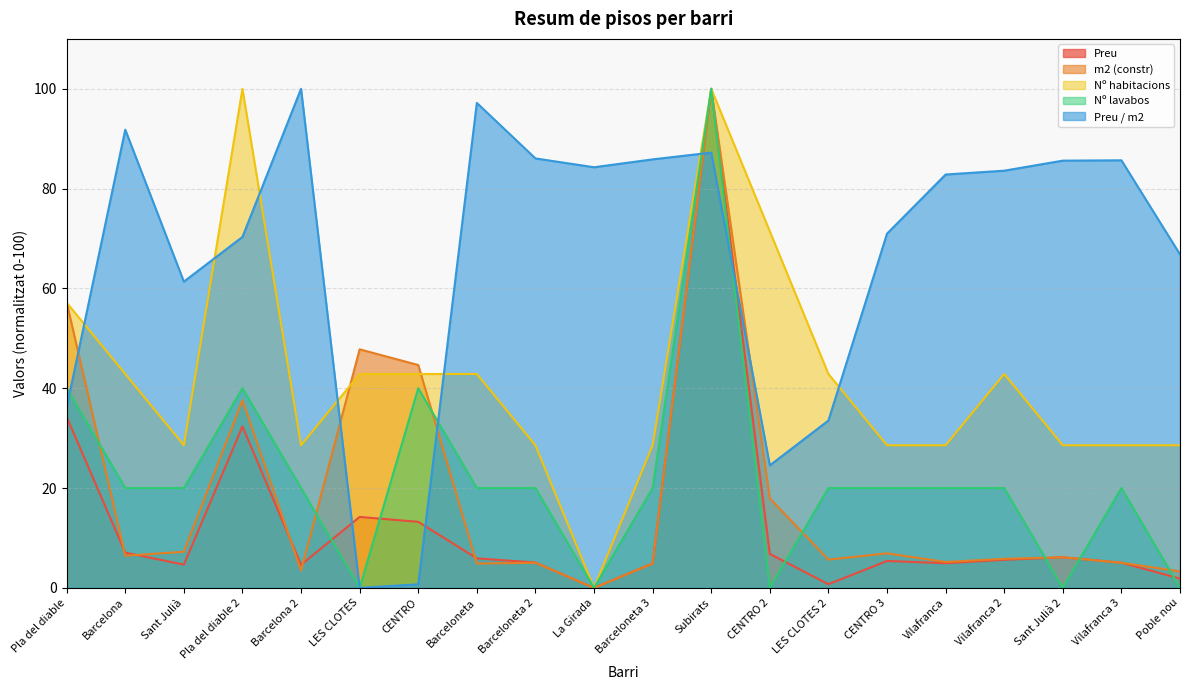

What are all the series names shown in the legend?

Preu, m2 (constr), Nº habitacions, Nº lavabos, Preu / m2